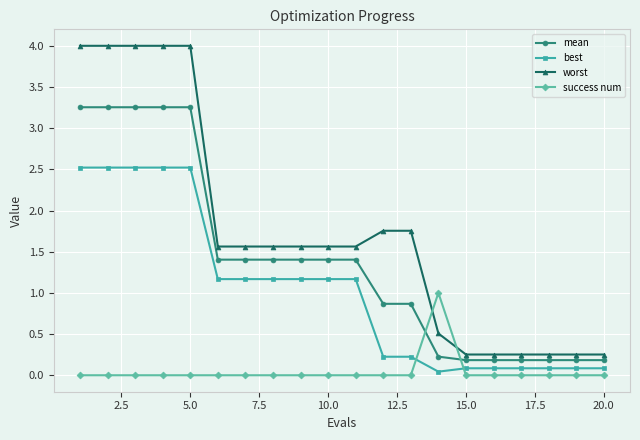

Rank the series by their maximum value, from highest to lowest.

worst, mean, best, success num